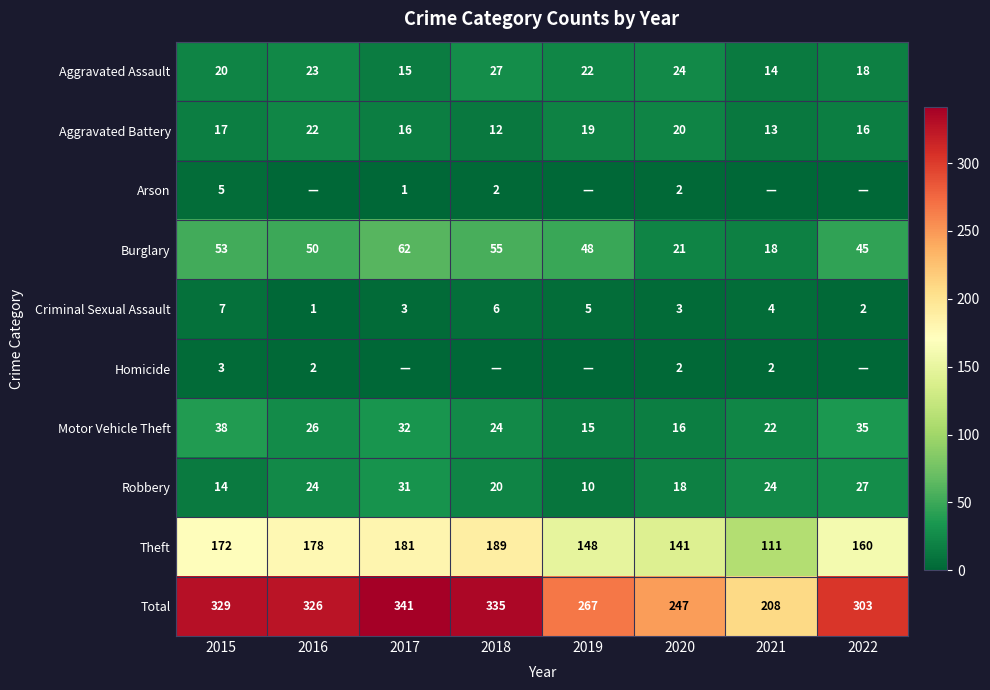

What is the spread (max minus min) of values at 2020?

245